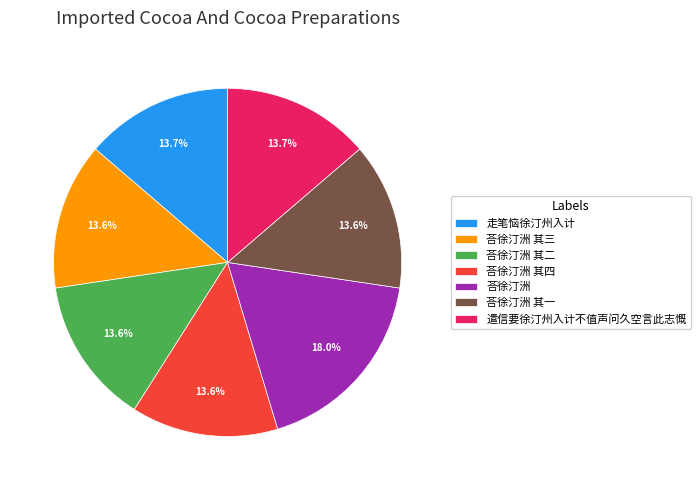

What percentage is the 荅徐汀洲 其一 slice, to the nearest percent?

14%